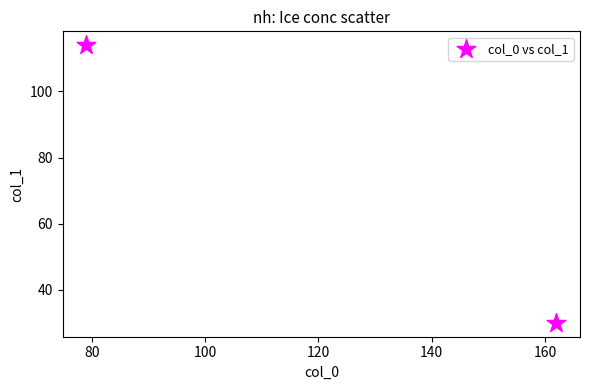

What is the average X value?

120